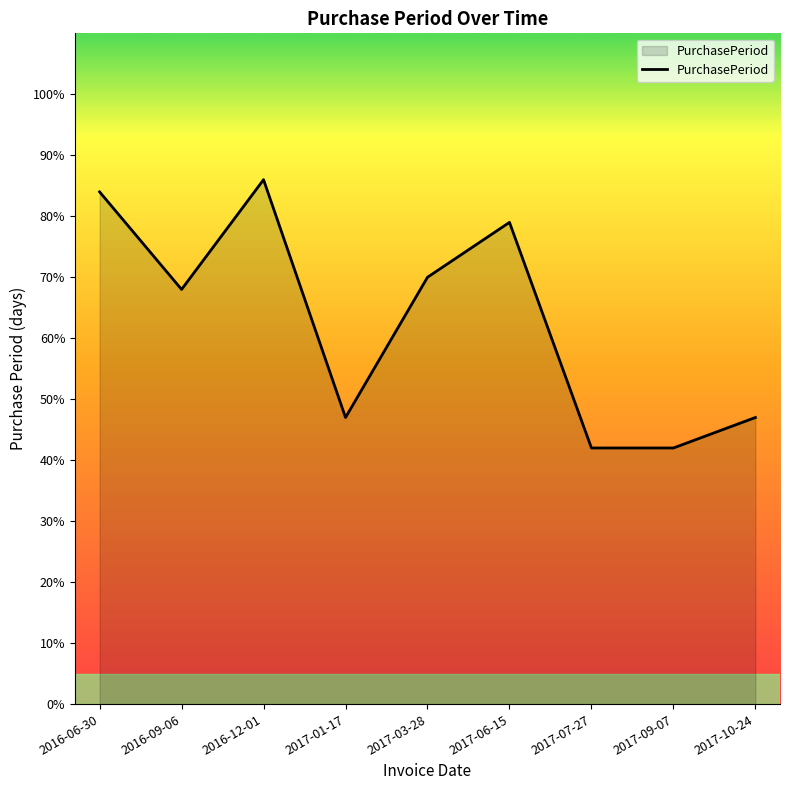

What is the change in value from 2016-12-01 to 2017-03-28?

-16